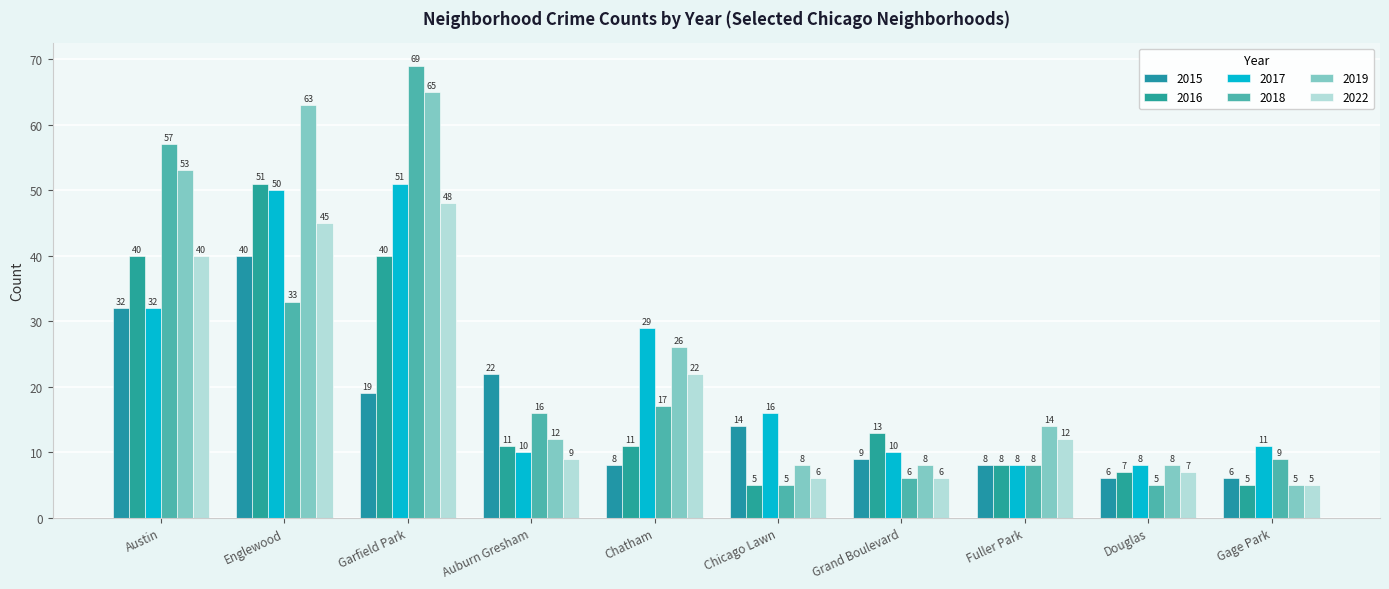

What is the label of the 1st bar from the left?

Austin